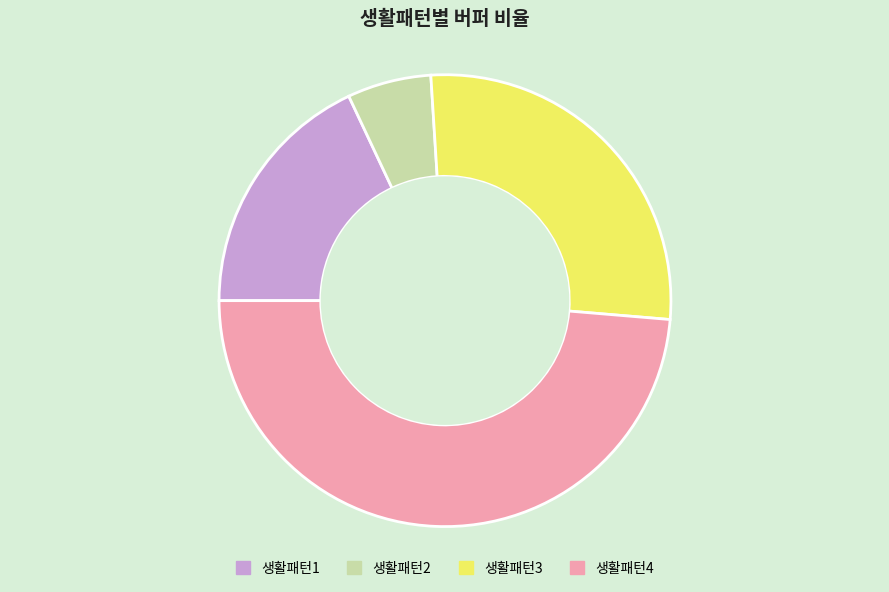

Do 생활패턴1 and 생활패턴3 together represent more than half of the pie?

No